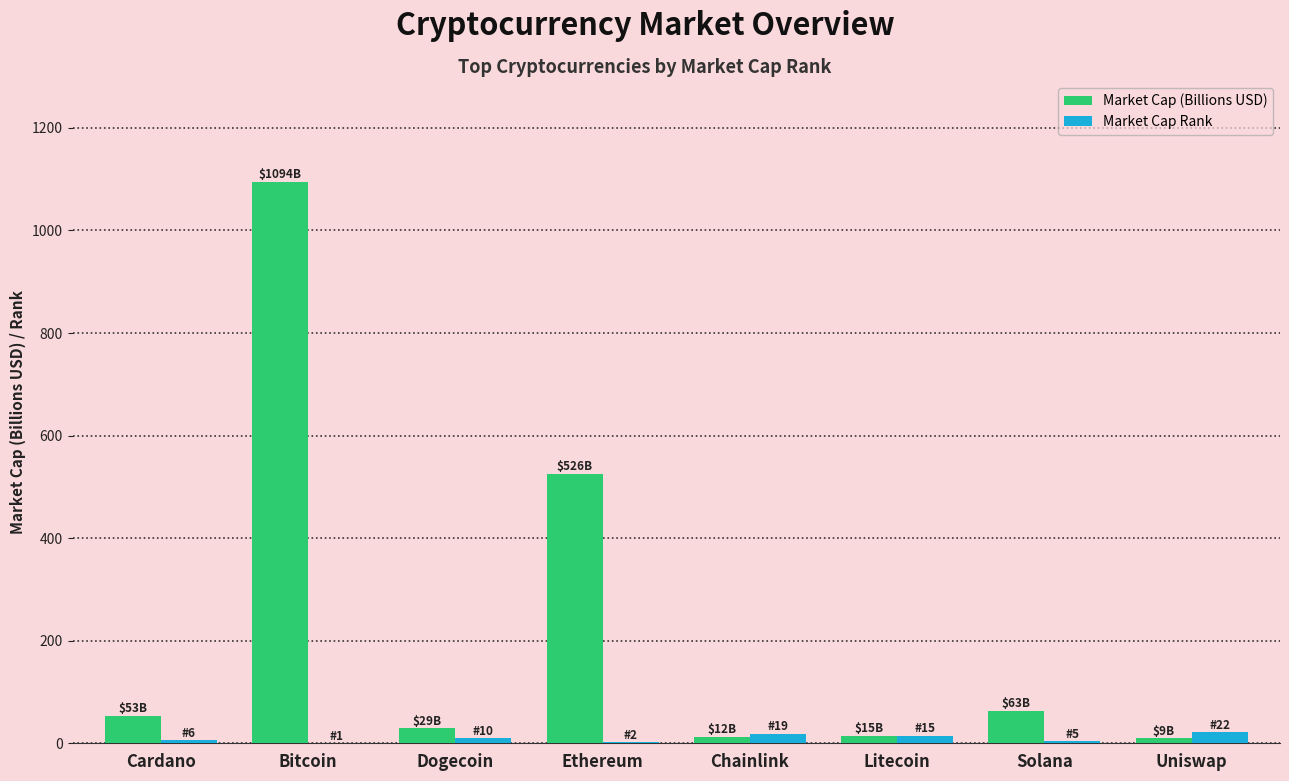

Is it true that Market Cap Rank equals 6.0 at Cardano?

True